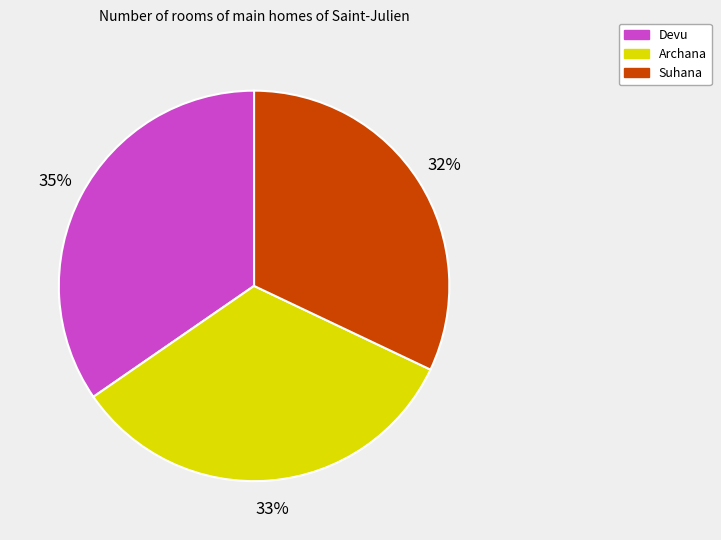

Is there any slice that represents more than half of the pie?

No